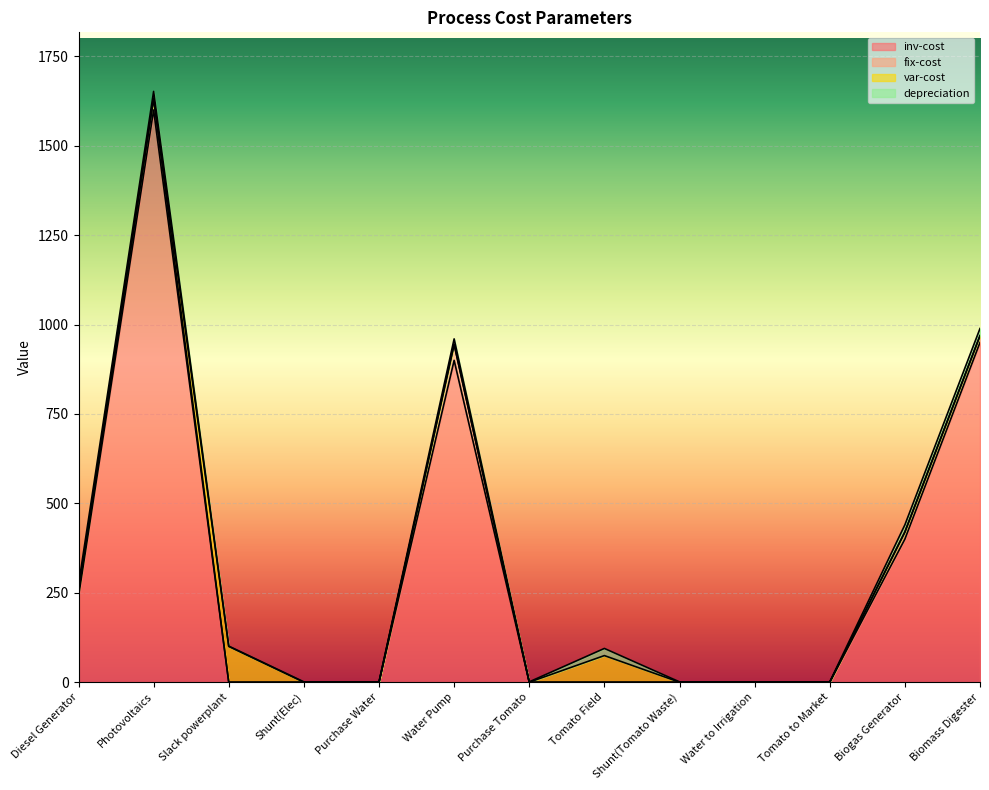

Which has a higher value, Water to Irrigation or Tomato to Market?

Water to Irrigation